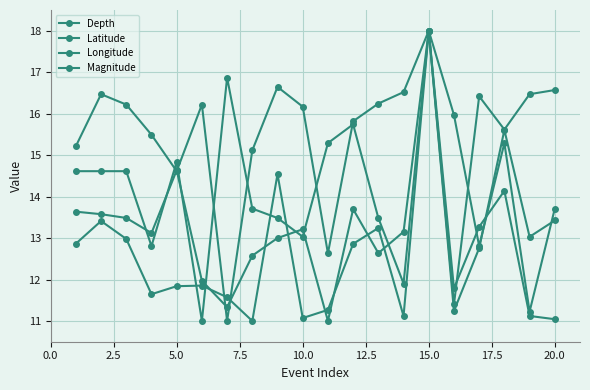

After their last crossing, which series has the higher values: Latitude or Longitude?

Latitude